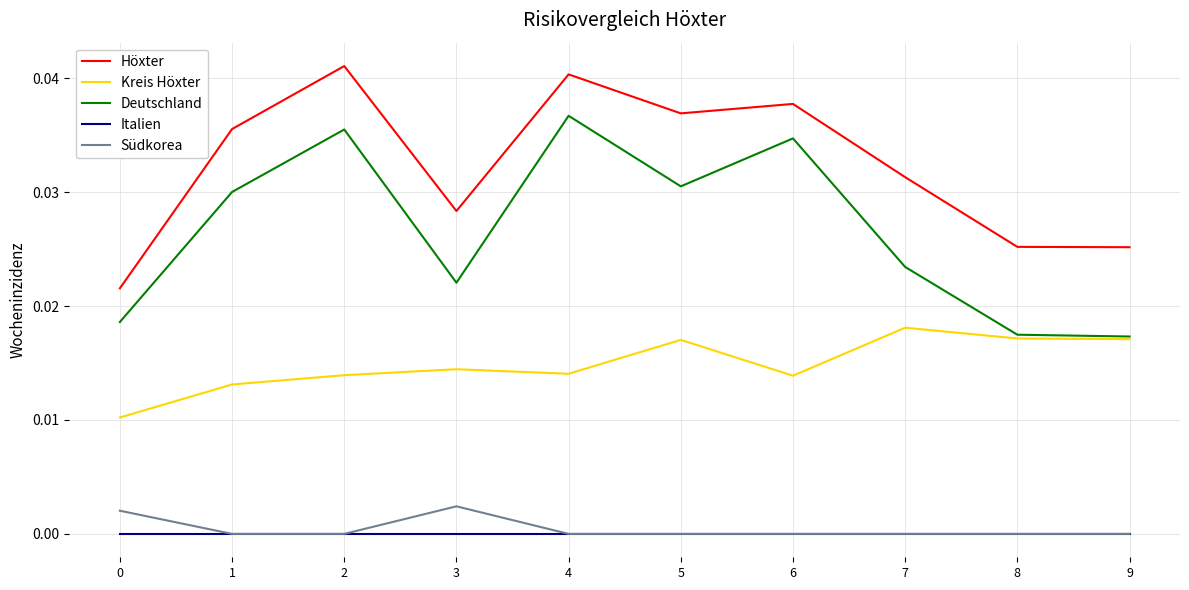

True or false: Südkorea and Deutschland intersect in this chart.

False